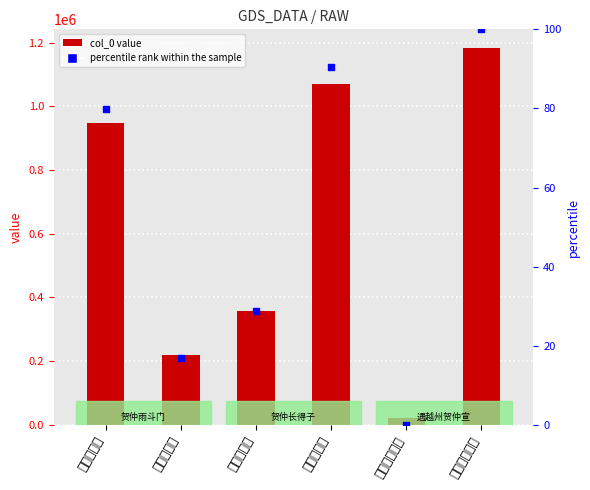

Which series reaches the minimum Y coordinate?

percentile rank within the sample